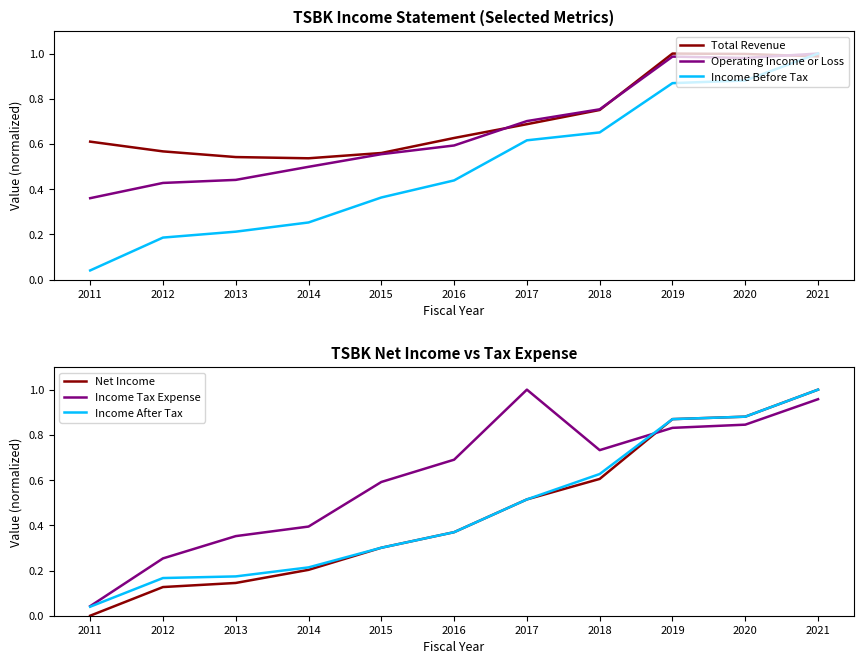

At which category does Income Tax Expense reach its first local peak?

2017